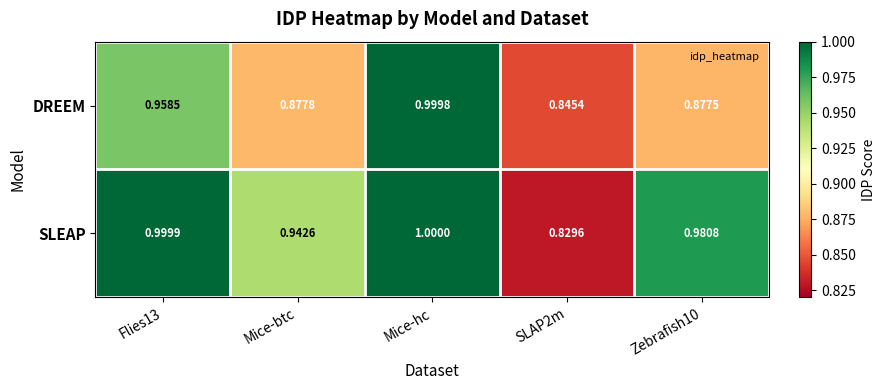

Is the value of DREEM at Zebrafish10 greater than the value of SLEAP at Mice-btc?

No